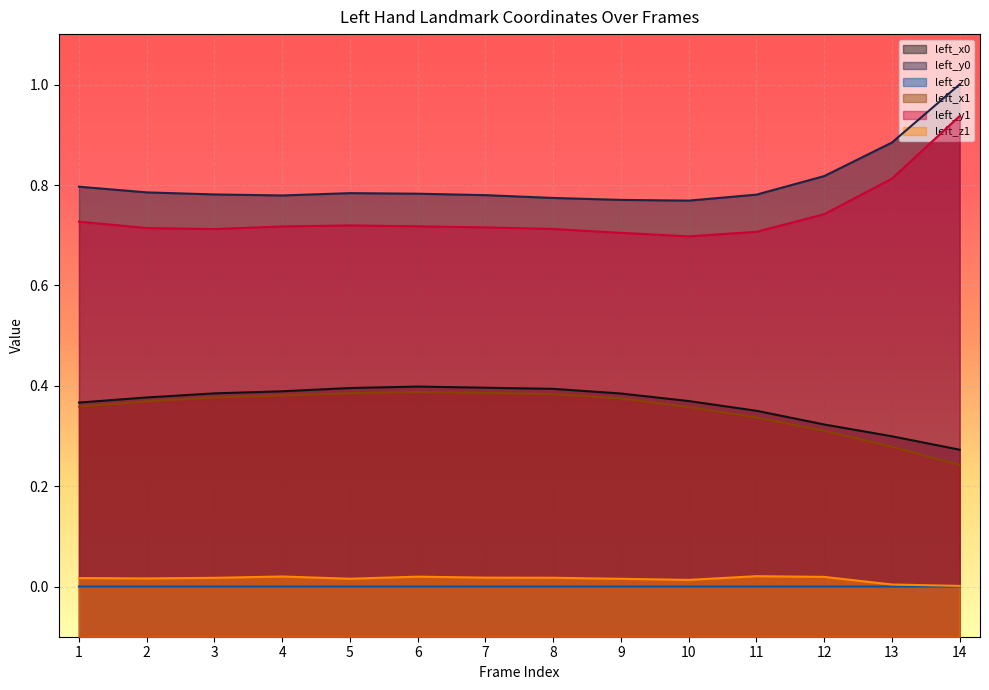

The value of left_y0 at 1 is 1.3. True or false?

False